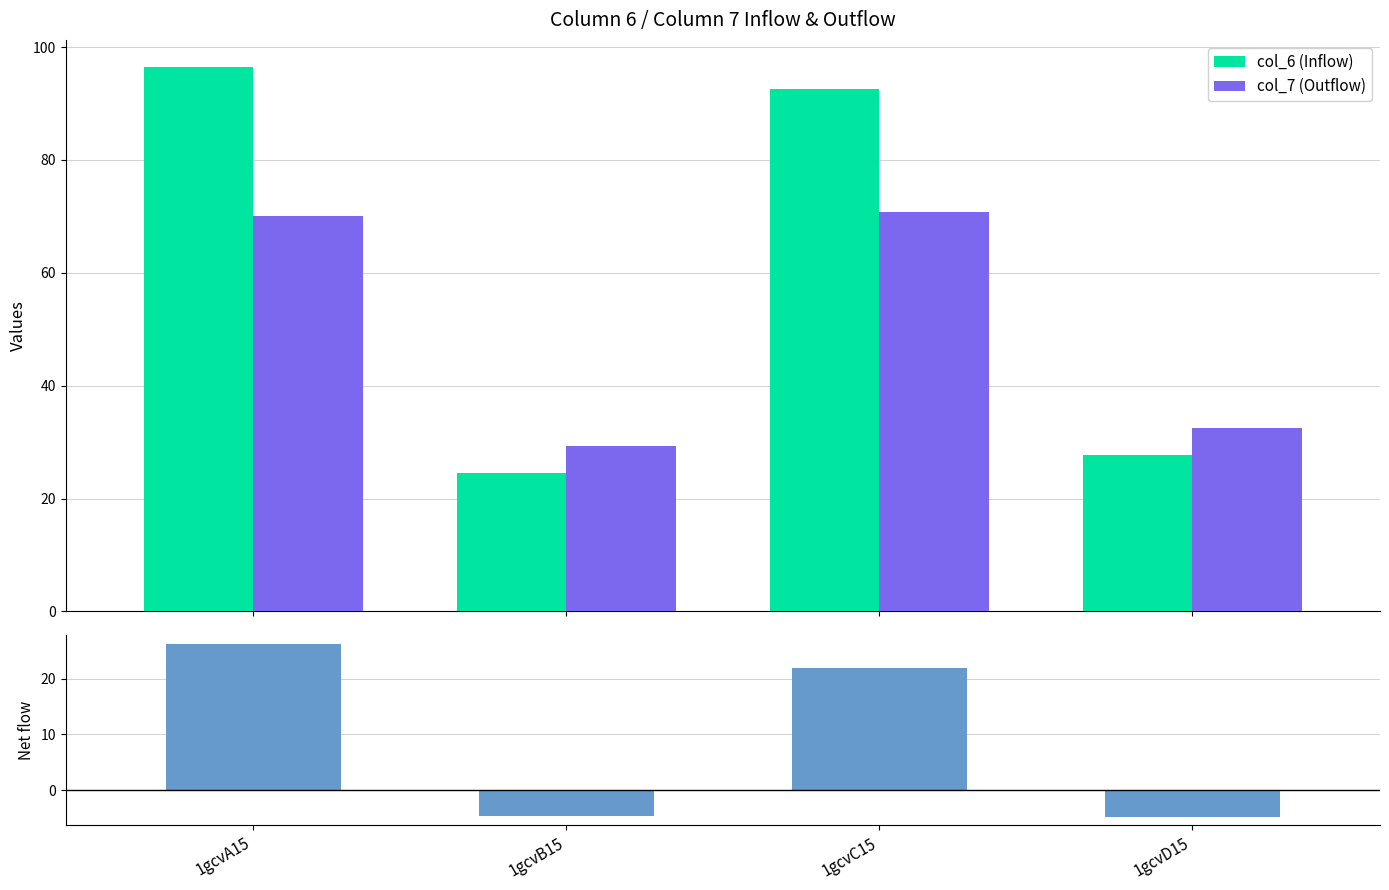

How many data points in col_6 (Inflow) are less than 92?

2